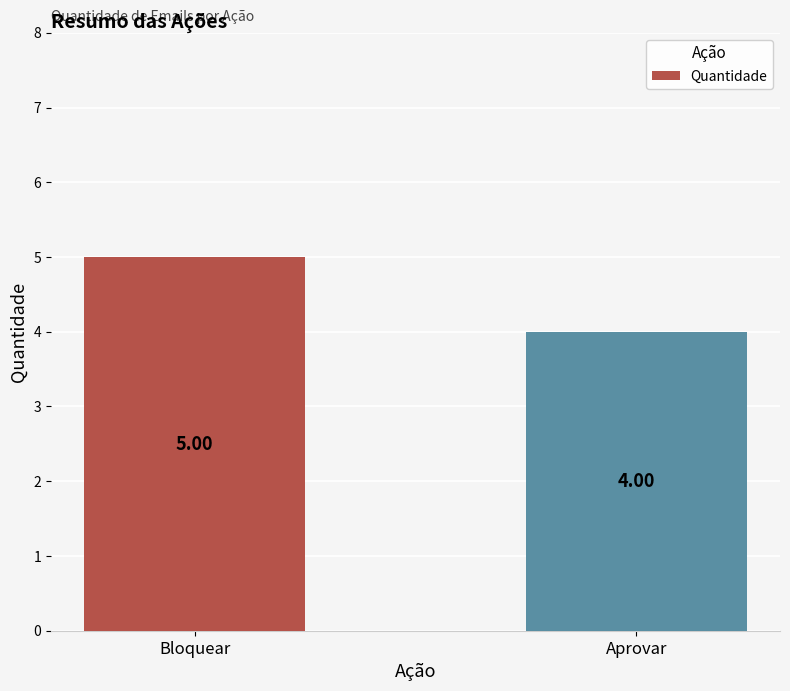

What is the change in value from Bloquear to Aprovar?

-1